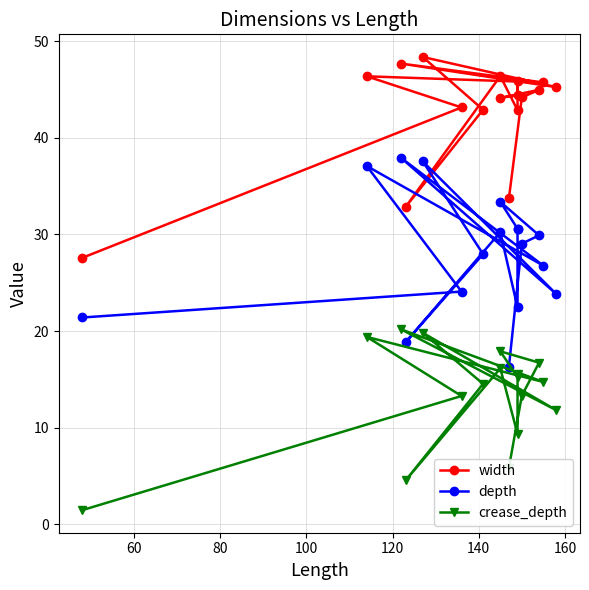

How many series are shown in this chart?

3